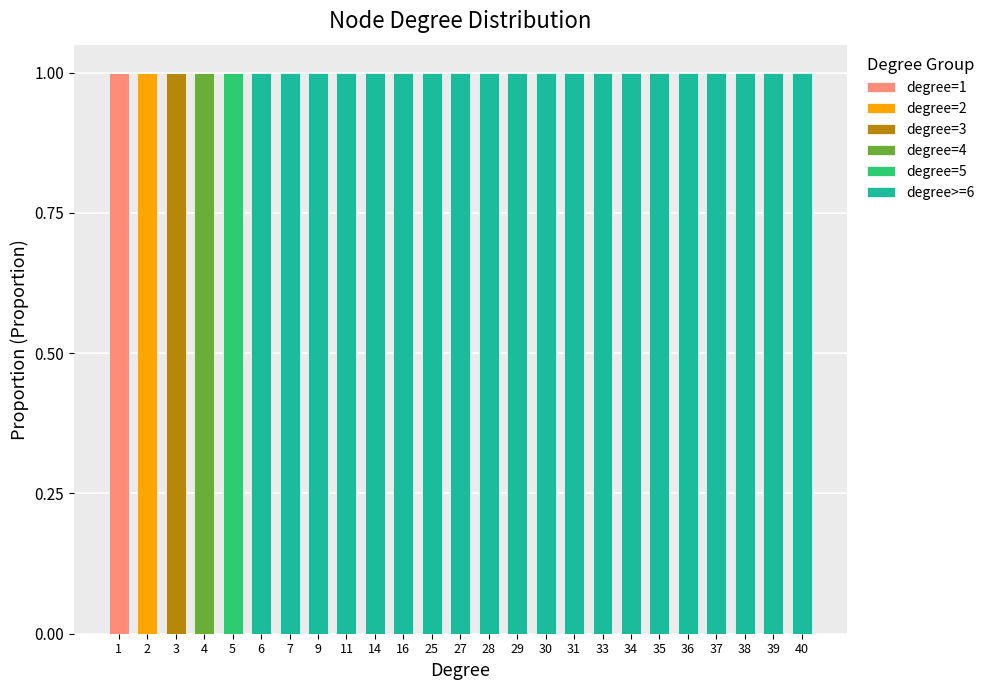

Which series has the widest spread of values?

degree=1